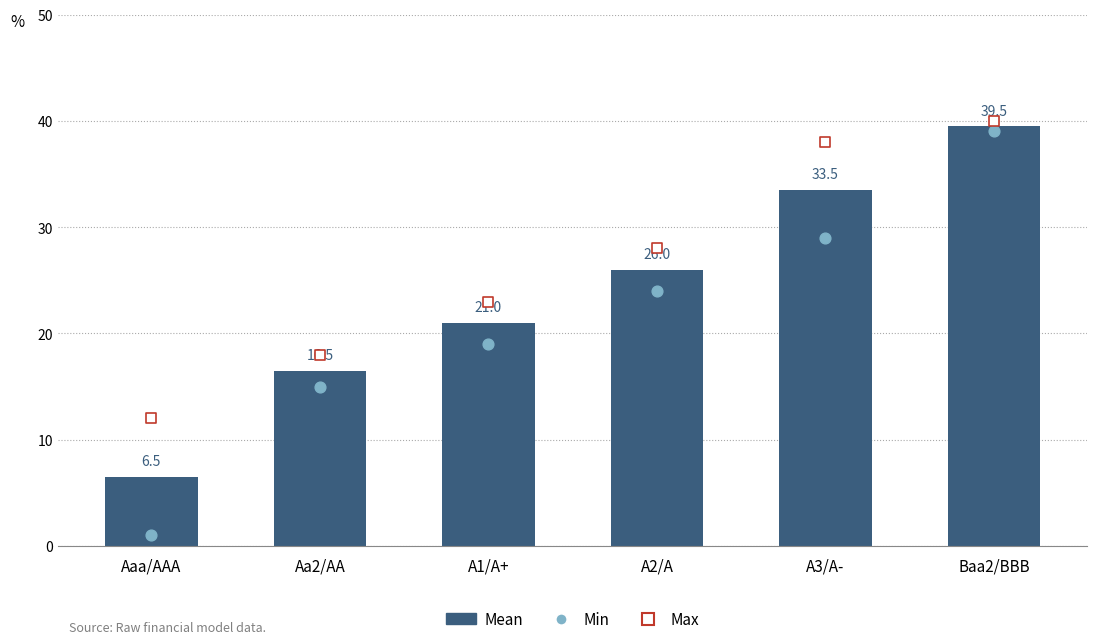

At how many categories does at least one series exceed 1?

6